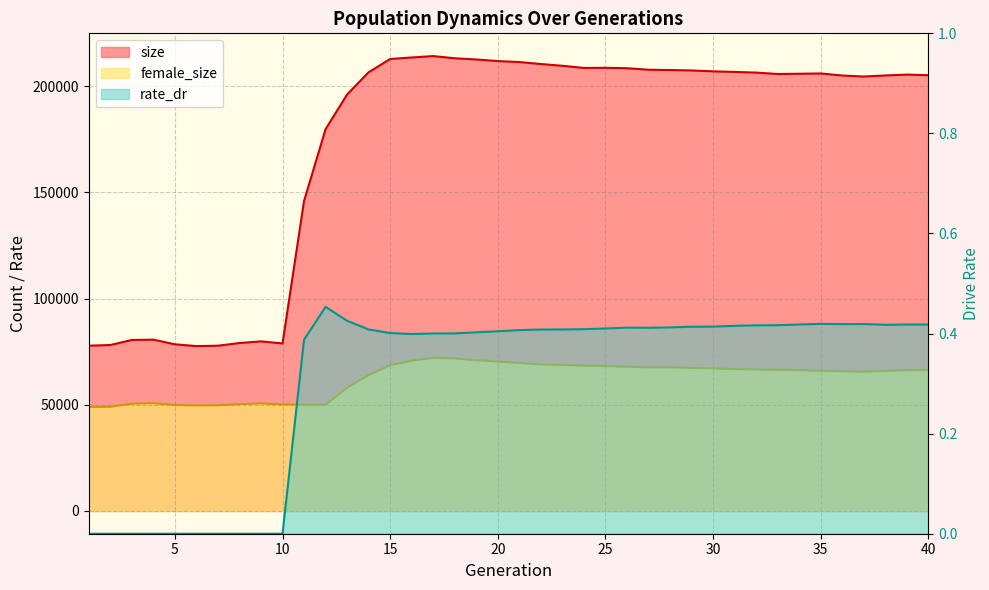

True or false: female_size and rate_dr cross at least once.

False